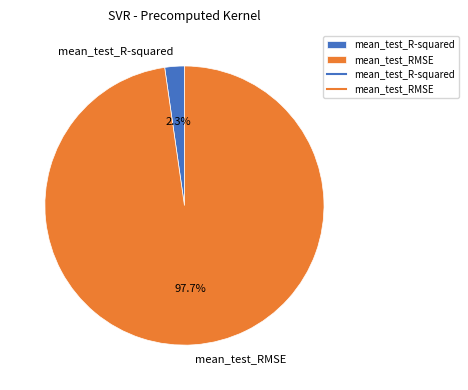

How much of the chart is everything except mean_test_RMSE?

2.3%